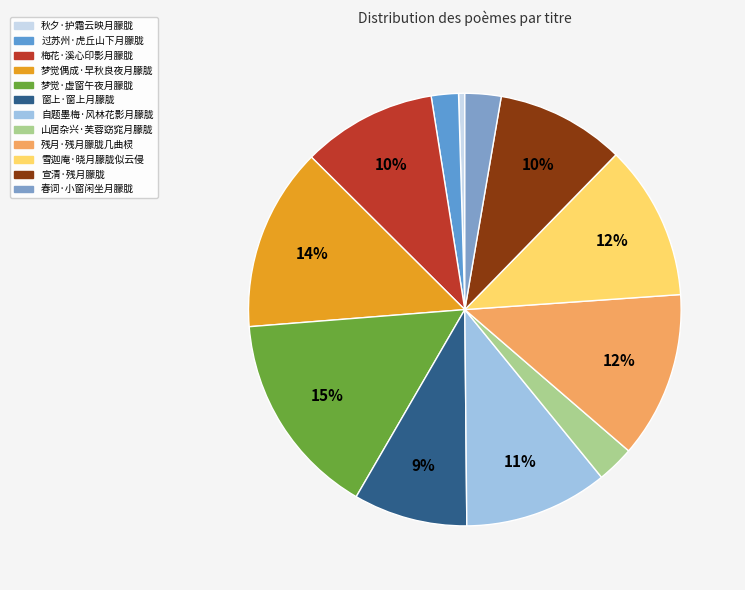

To the nearest percent, what percentage of the pie is 自题墨梅·风林花影月朦胧?

11%